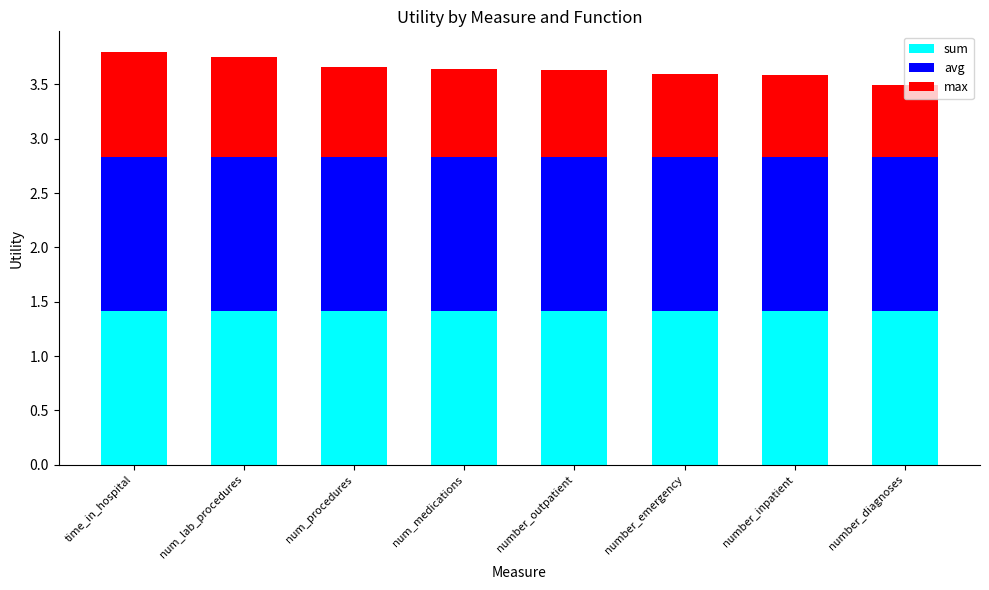

What is the minimum value for sum?

1.4